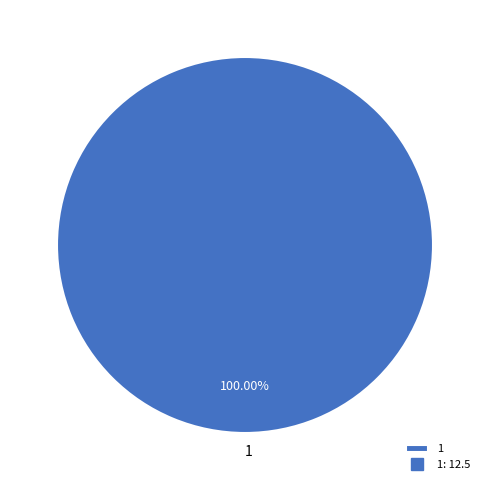

Rank the categories by value from highest to lowest.

1